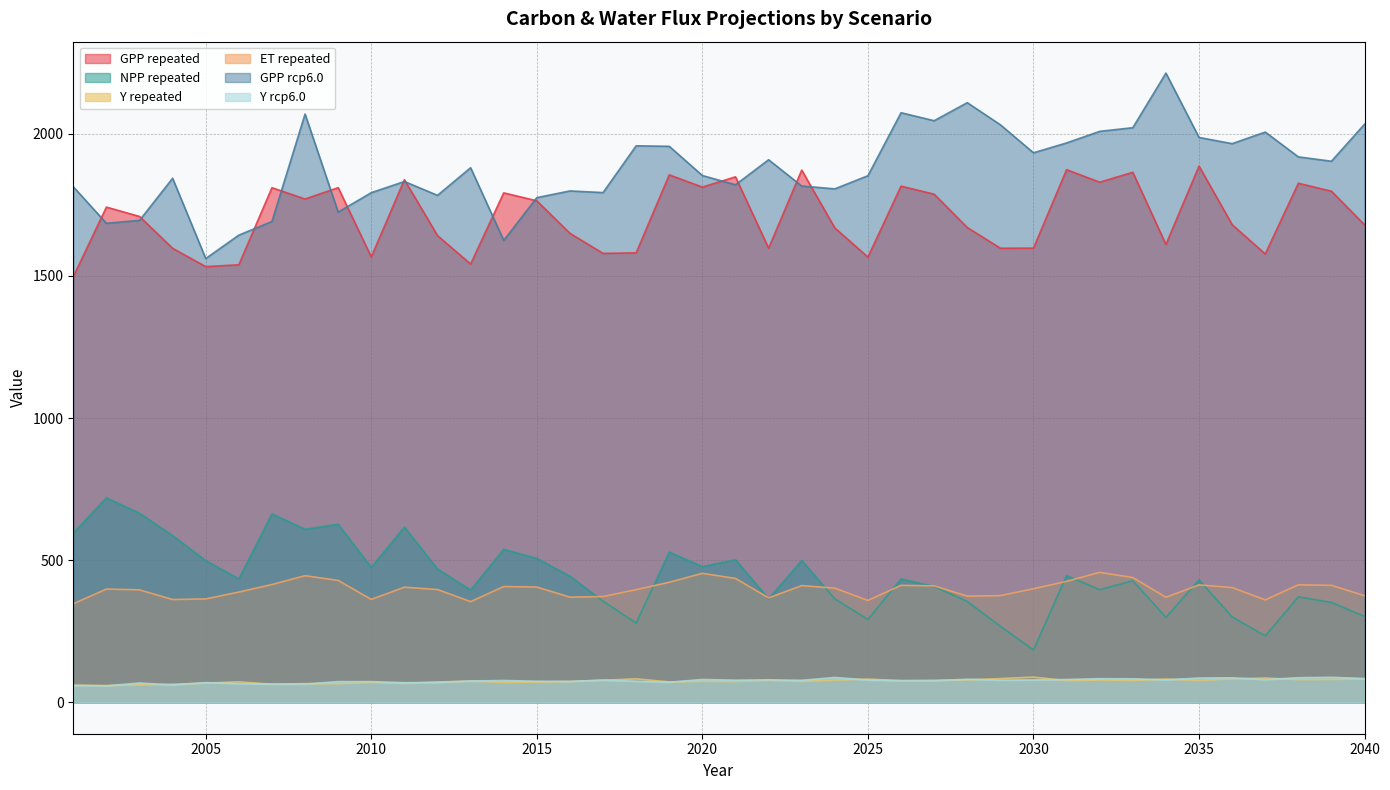

True or false: NPP repeated and Y repeated intersect in this chart.

False